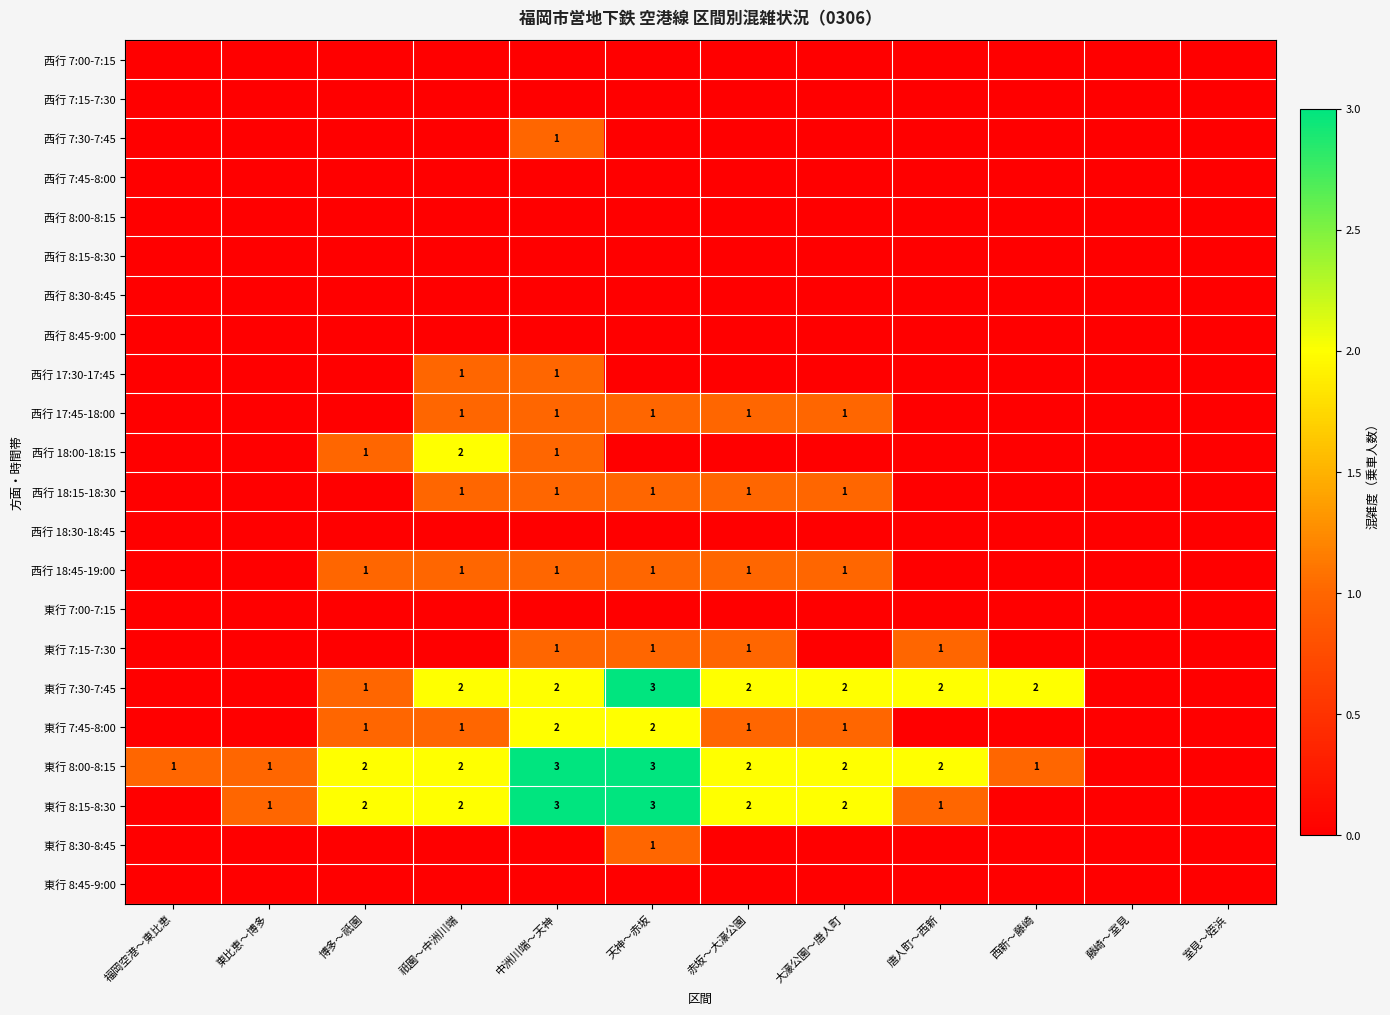

The value of 東行 8:30-8:45 at 天神～赤坂 is 2. True or false?

False